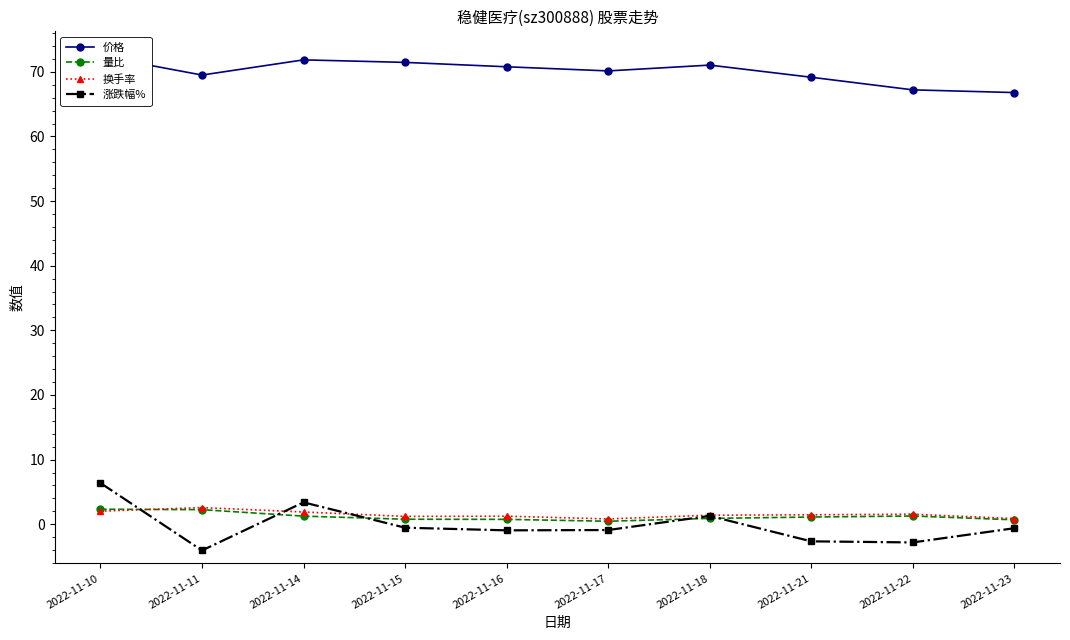

Is it true that 价格 equals 70.8 at 2022-11-16?

True